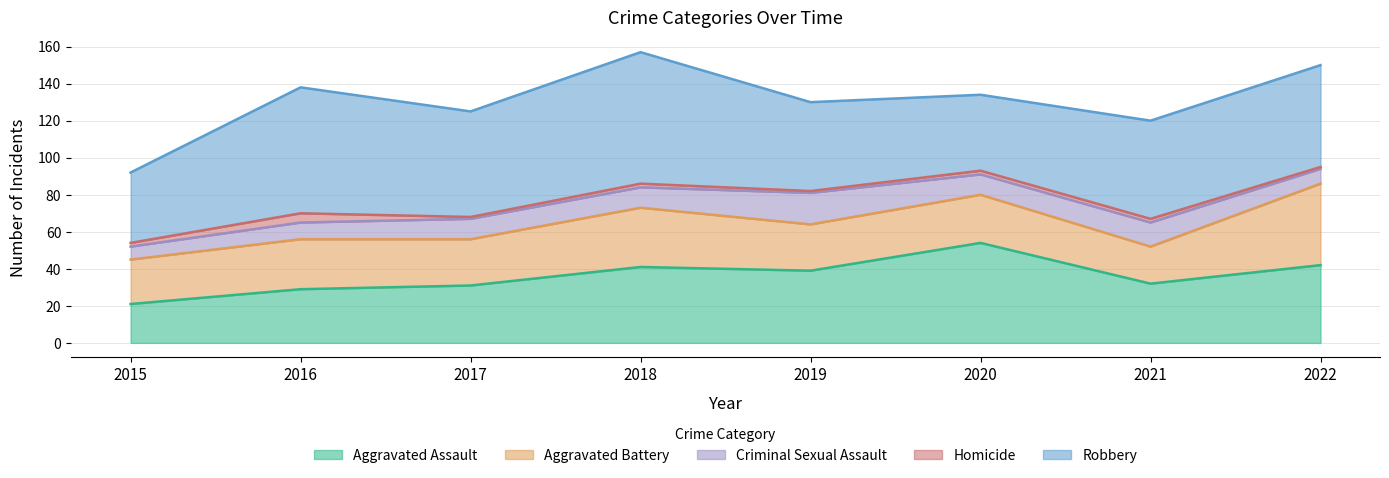

What are all the series names shown in the legend?

Aggravated Assault, Aggravated Battery, Criminal Sexual Assault, Homicide, Robbery